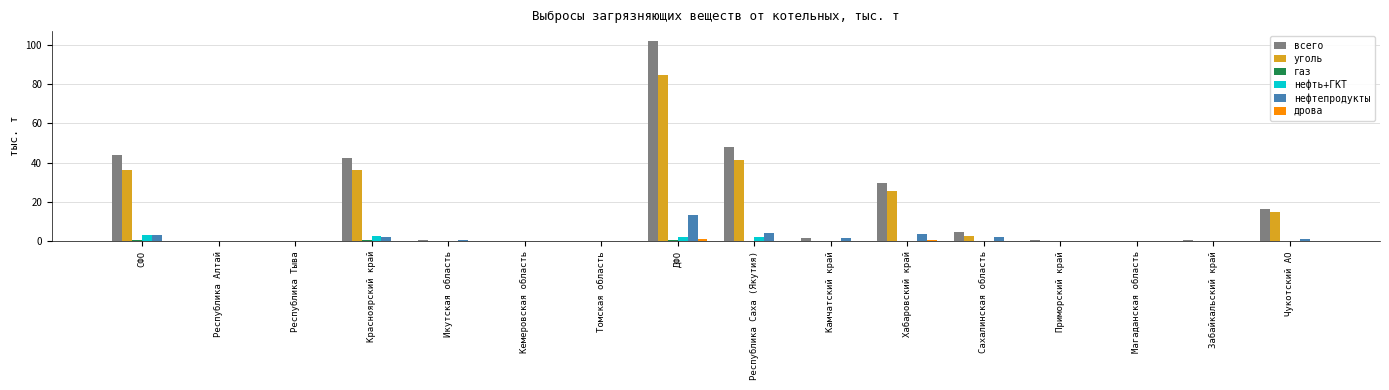

At which category is the sum across all series the highest?

ДФО